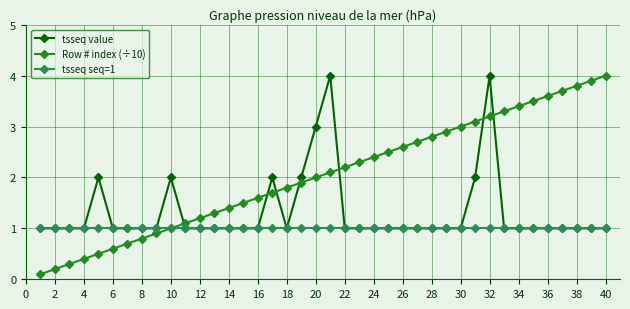

Which series has the largest total across all categories?

Row # index (÷10)